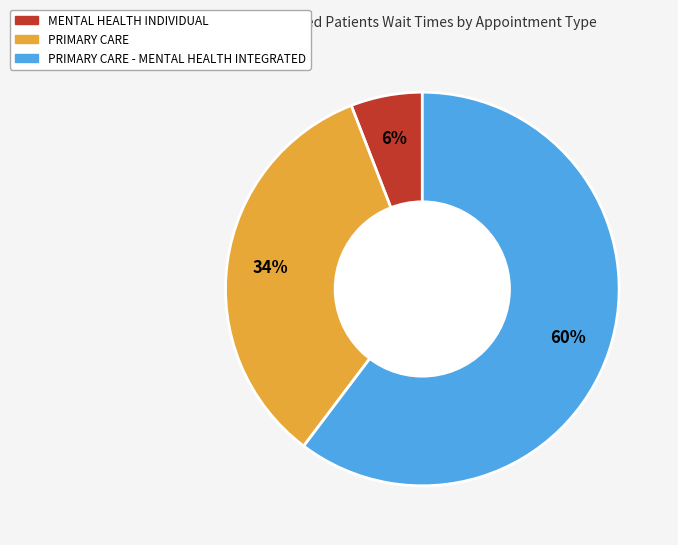

To the nearest percent, what is the average slice percentage?

33%